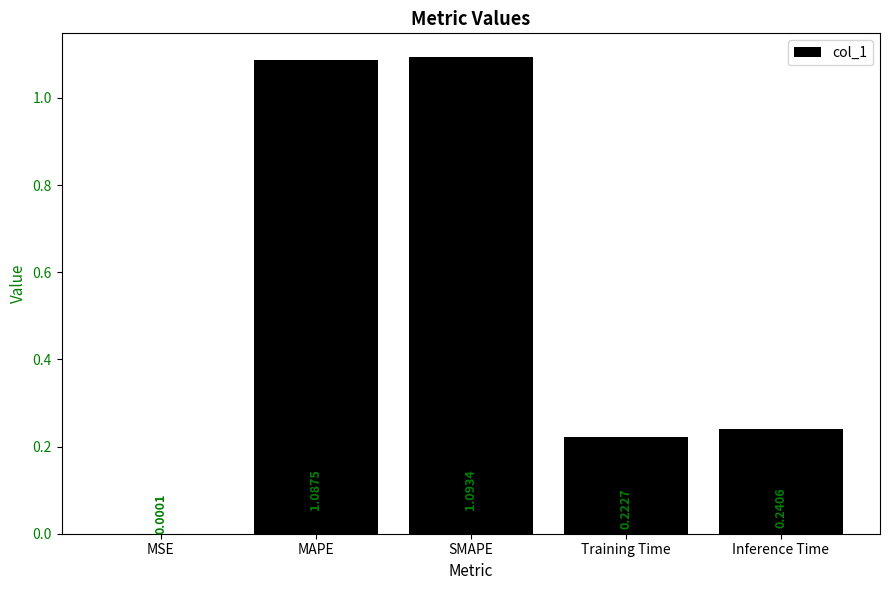

What is the average value?

0.5